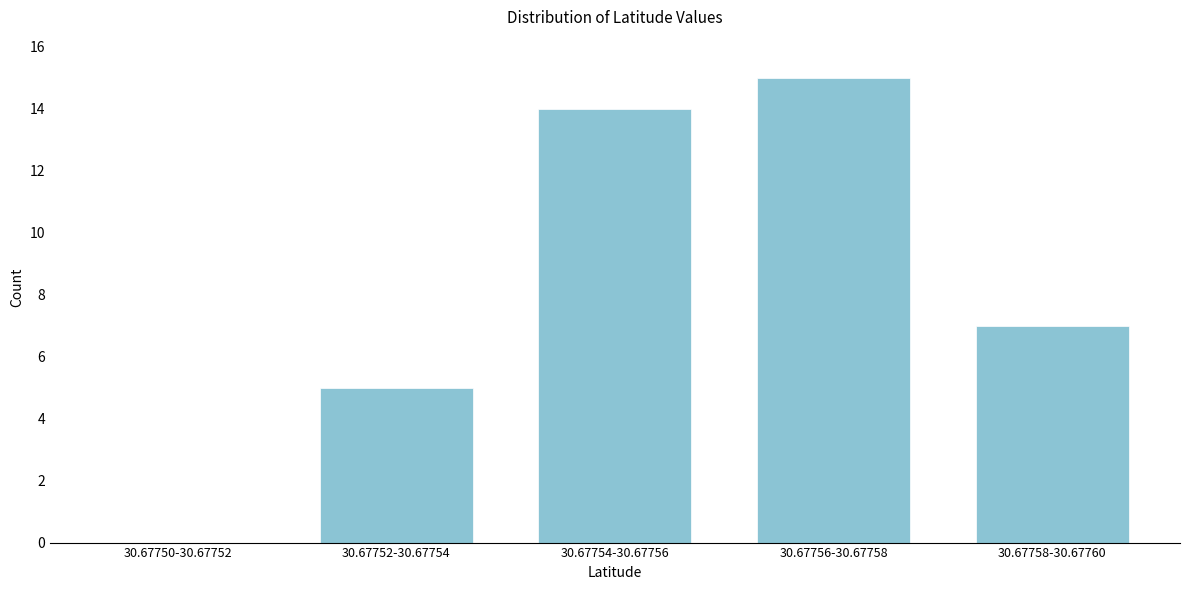

Reading left to right, extract all data points from this chart.

30.67750-30.67752=0	30.67752-30.67754=5	30.67754-30.67756=14	30.67756-30.67758=15	30.67758-30.67760=7